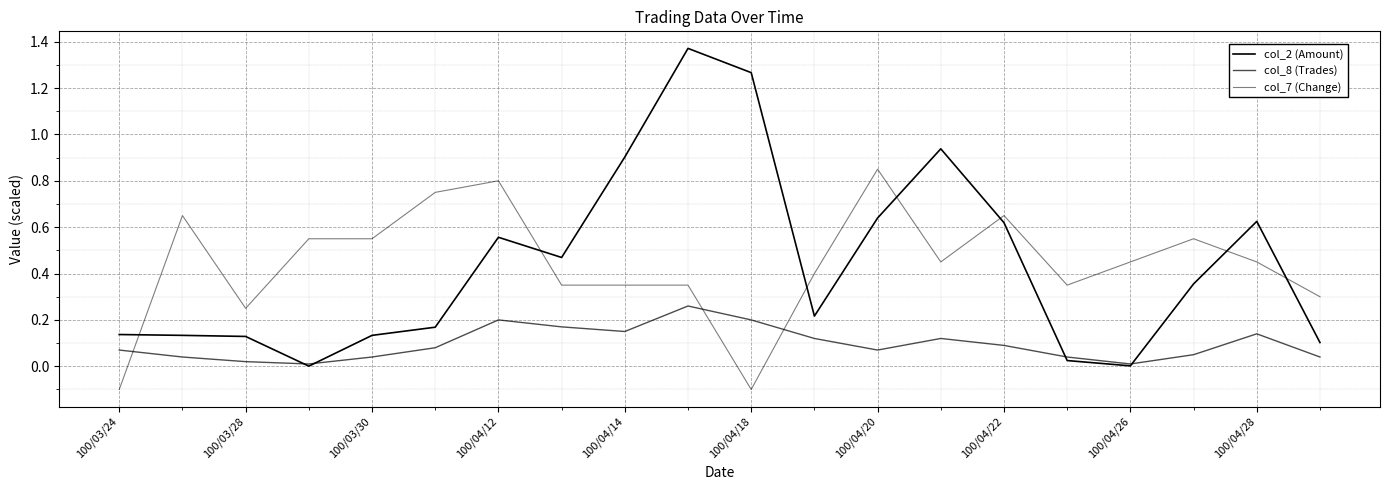

How many lines are shown in the chart?

3